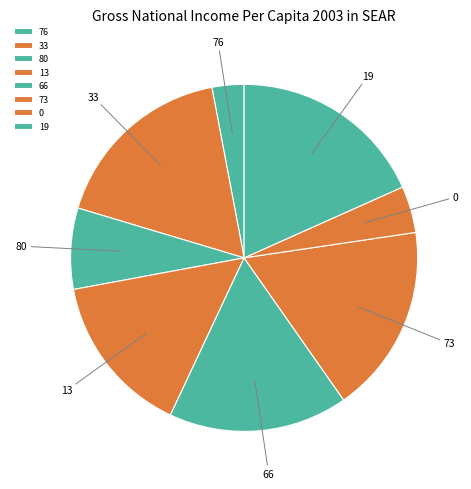

True or false: 80 accounts for 2% of the total.

False